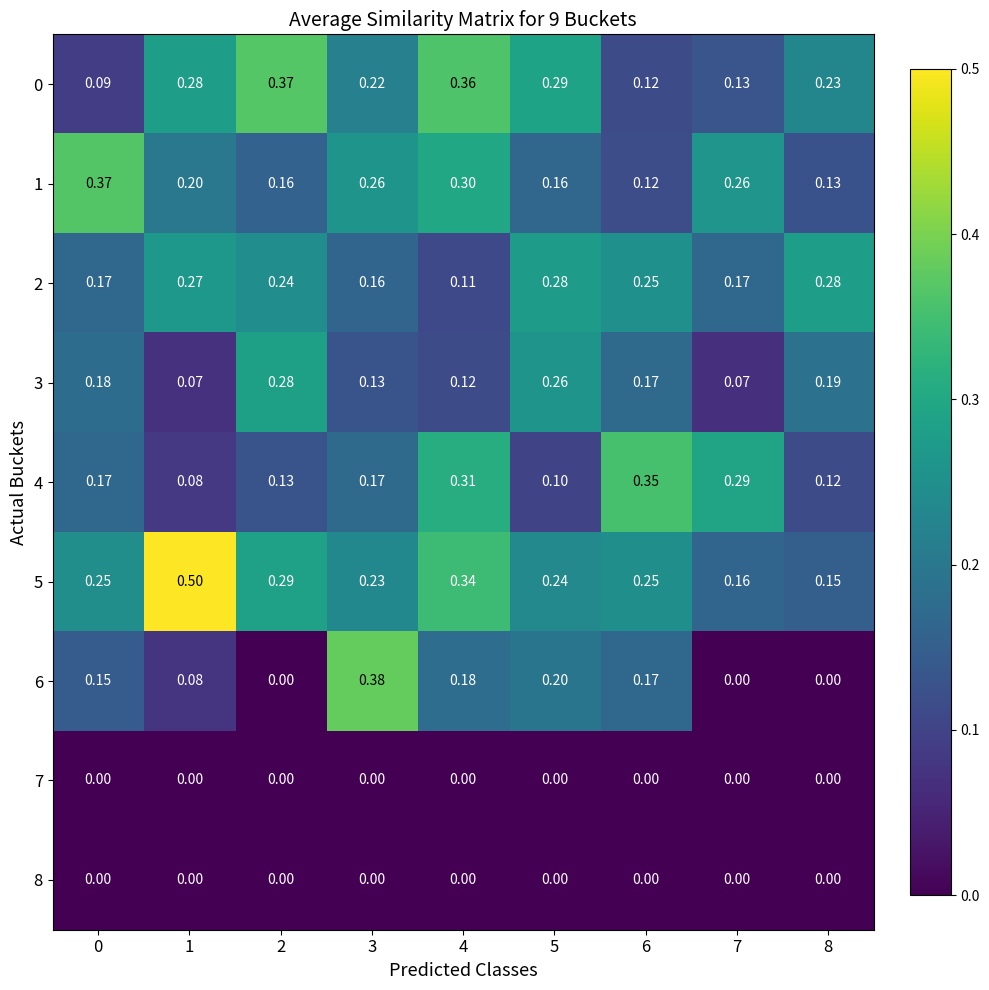

Is the value of 2 at 2 greater than the value of 5 at 2?

No